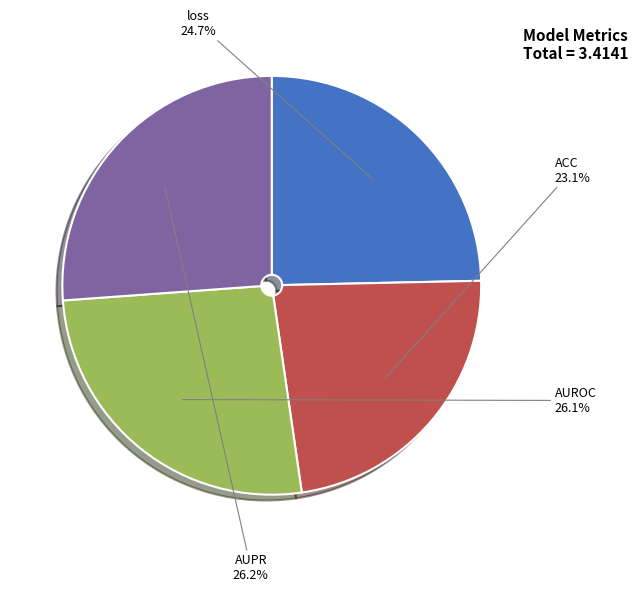

How many slices are in this pie chart?

4